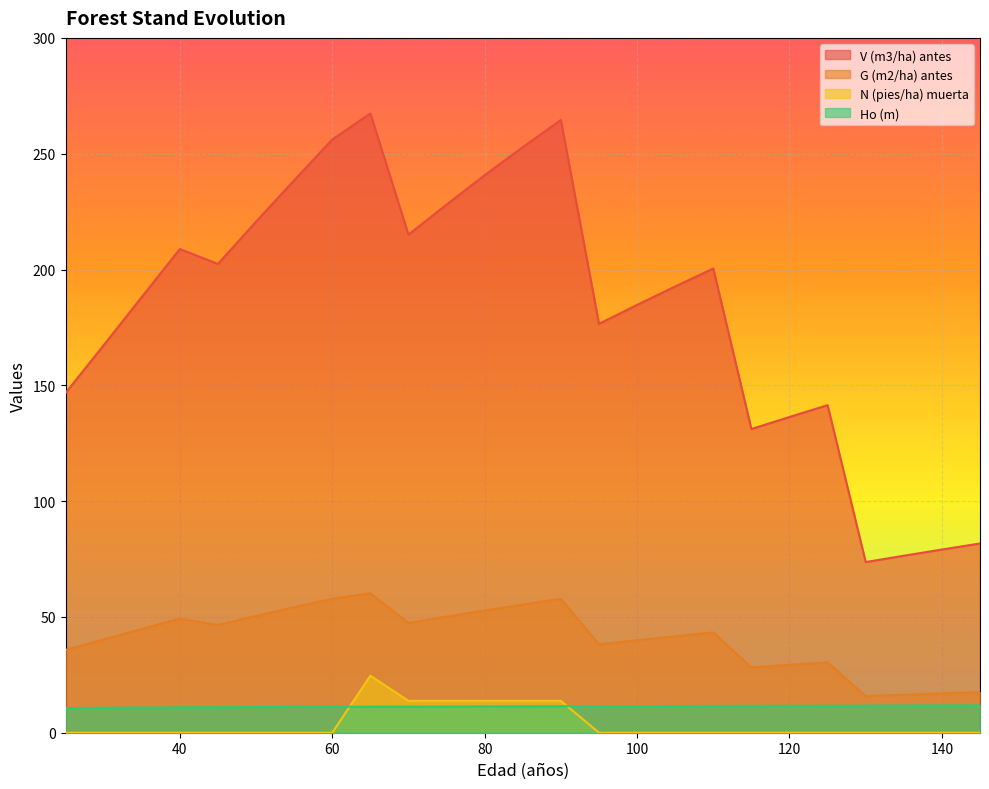

Reading left to right, transcribe all the data shown in this chart.

V (m3/ha) antes: 146.7	167.3	188.1	208.8	202.4	220.7	238.5	256.1	267.4	215.1	228.0	240.7	252.8	264.6	176.5	184.7	192.7	200.4	131.1	136.3	141.4	73.7	76.4	79.1	81.7
G (m2/ha) antes: 35.8	40.3	44.8	49.3	46.5	50.4	54.2	57.9	60.2	47.4	50.1	52.8	55.4	57.8	38.2	39.9	41.6	43.3	28.2	29.3	30.4	15.8	16.4	17.0	17.5
N (pies/ha) muerta: 0.0	0.0	0.0	0.0	0.0	0.0	0.0	0.0	24.6	13.8	13.8	13.8	13.8	13.8	0.0	0.0	0.0	0.0	0.0	0.0	0.0	0.0	0.0	0.0	0.0
Ho (m): 10.7	10.8	10.9	10.9	11.0	11.1	11.2	11.2	11.2	11.3	11.3	11.4	11.4	11.4	11.5	11.5	11.5	11.6	11.6	11.6	11.7	11.7	11.7	11.8	11.8